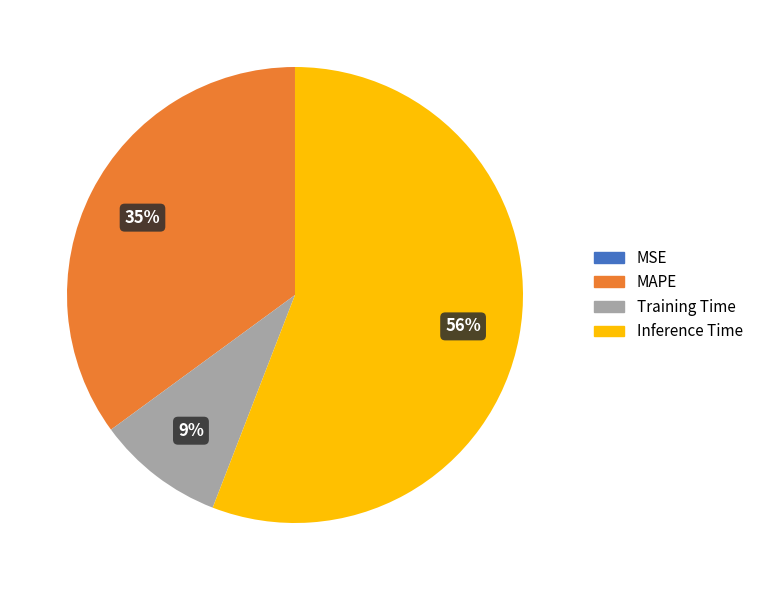

Does any single category account for the majority?

Yes